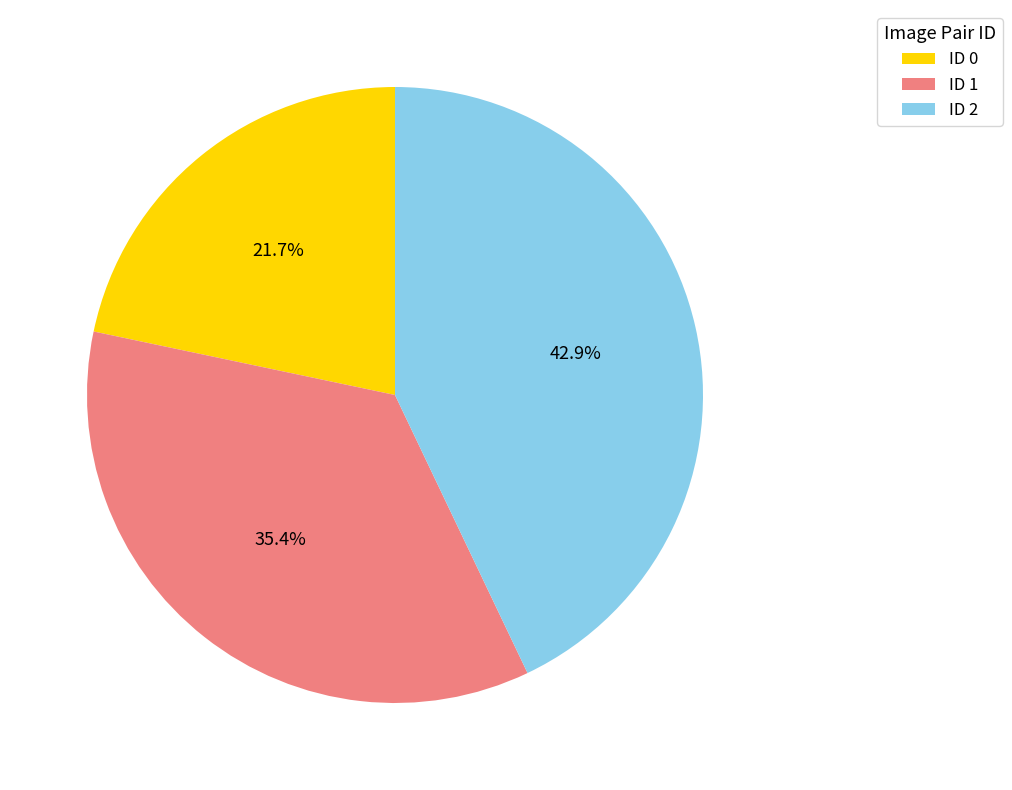

Is there any slice that represents more than half of the pie?

No